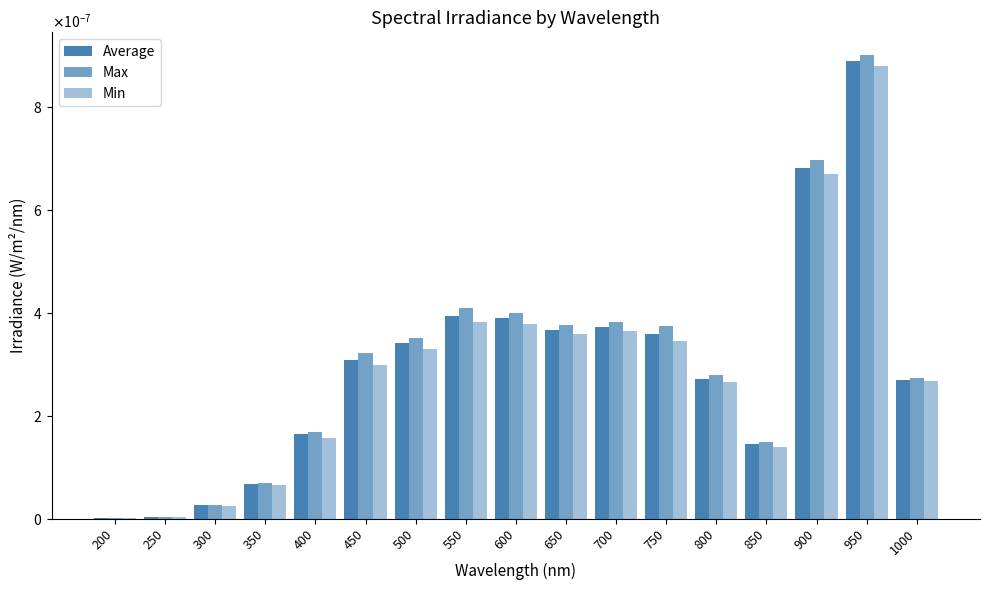

Which series has the largest total across all categories?

Max